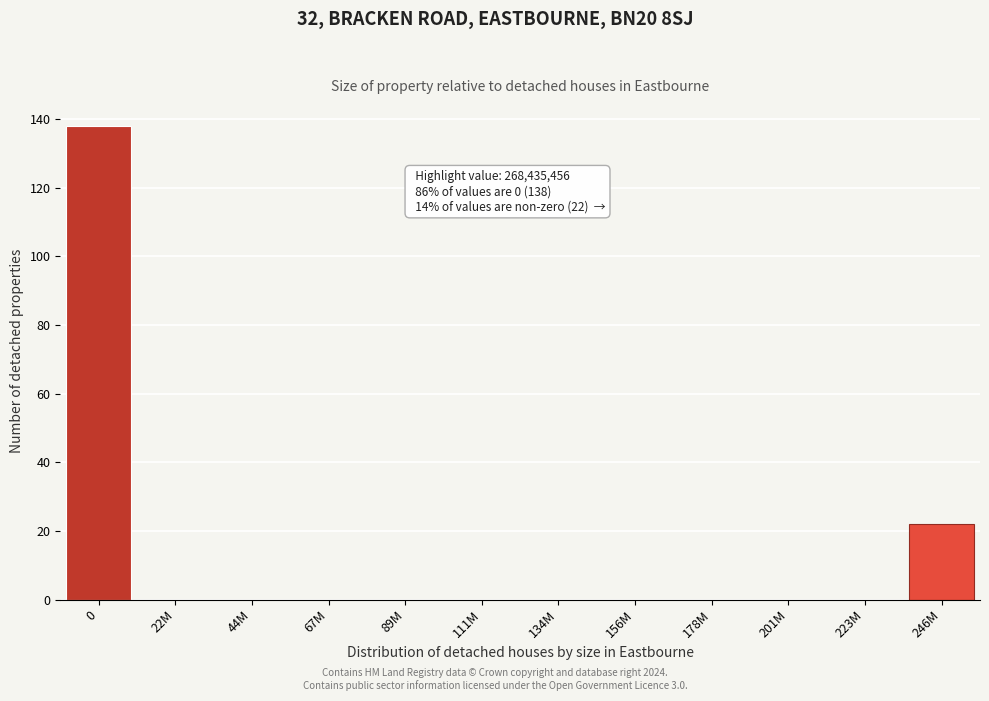

Reading left to right, what are all the values shown in this chart?

0=138	22M=0	44M=0	67M=0	89M=0	111M=0	134M=0	156M=0	178M=0	201M=0	223M=0	246M=22